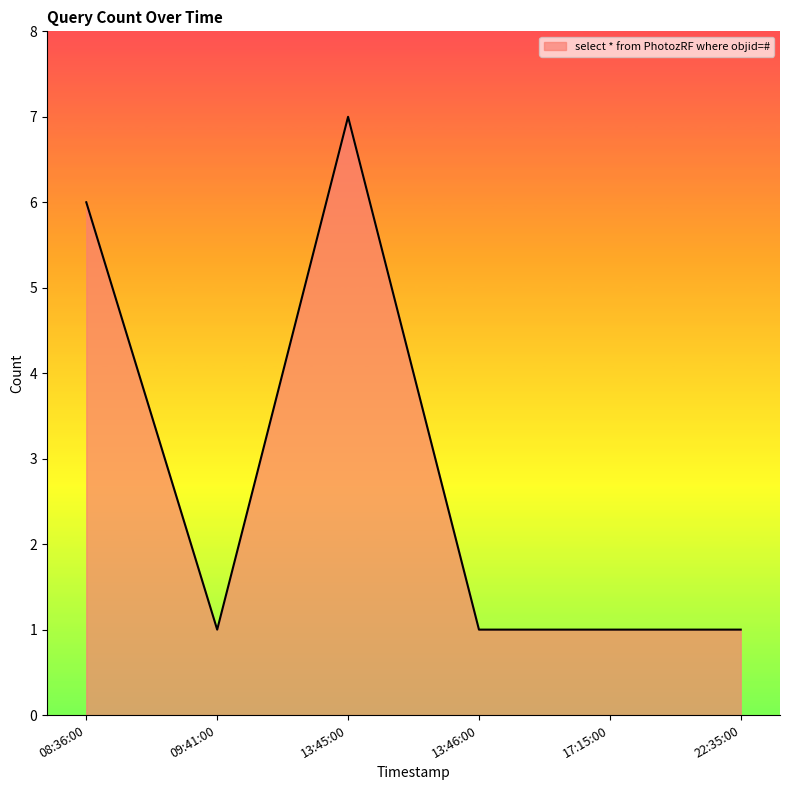

Reading left to right, what are all the values shown in this chart?

6	1	7	1	1	1